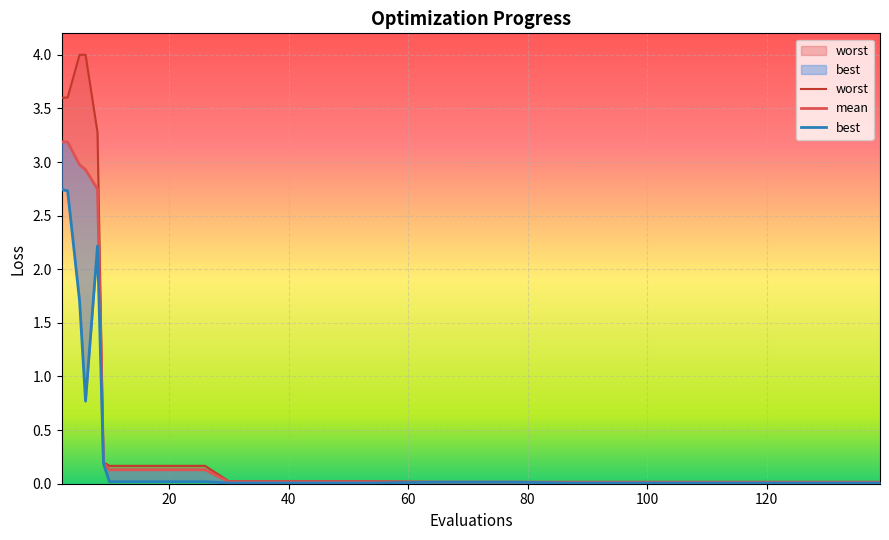

How many lines are shown in the chart?

3